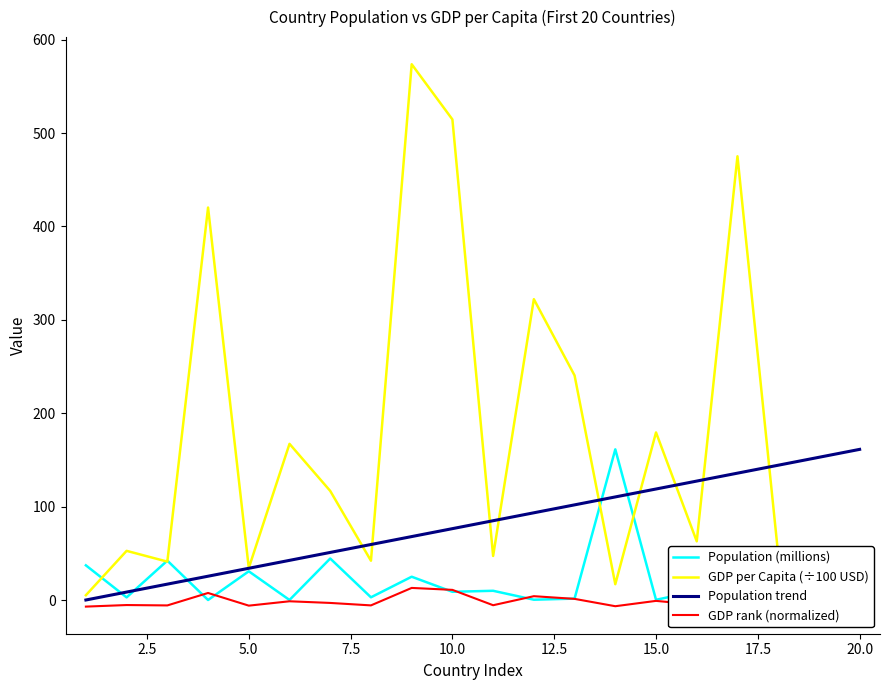

Which series has the largest range (max minus min)?

GDP per Capita (÷100 USD)